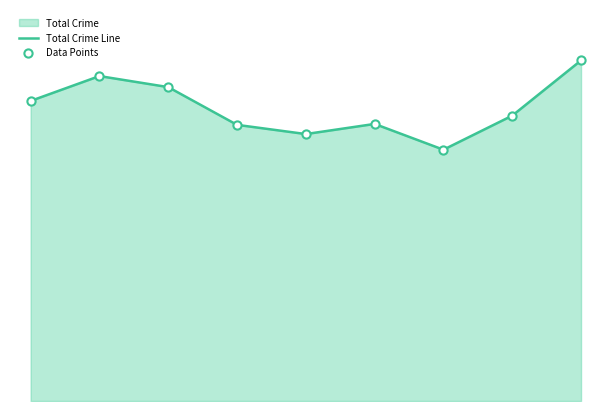

Which series has the largest total across all categories?

Total Crime Line